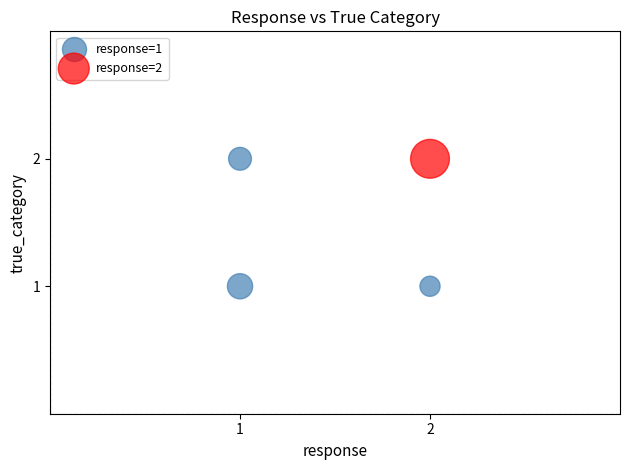

What are all the series names shown in the legend?

response=1, response=2